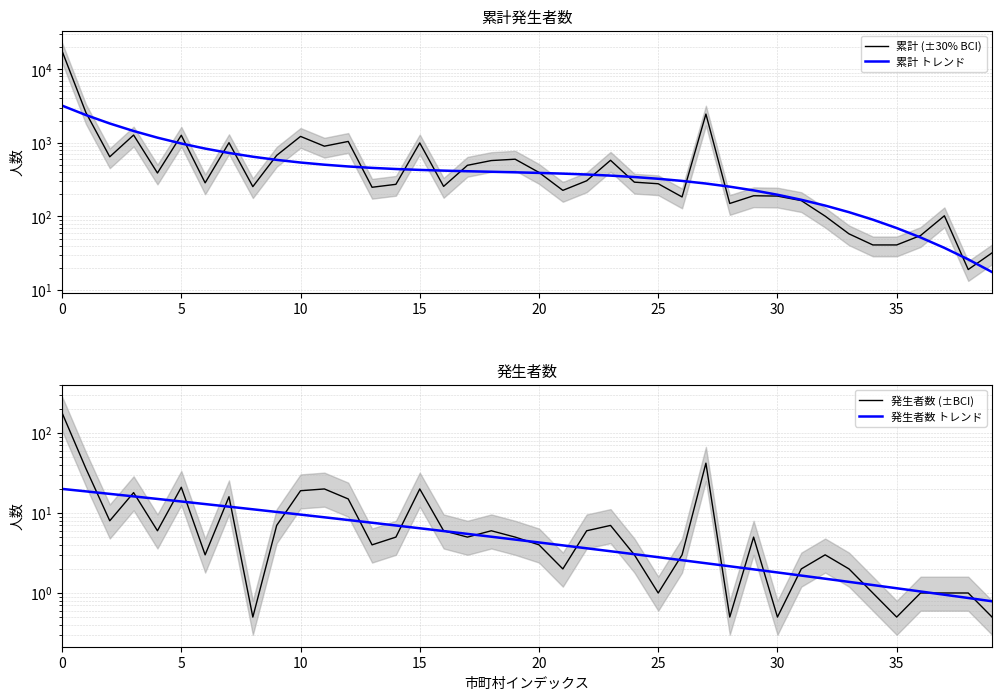

Does the chart display data point markers on the line(s)?

No